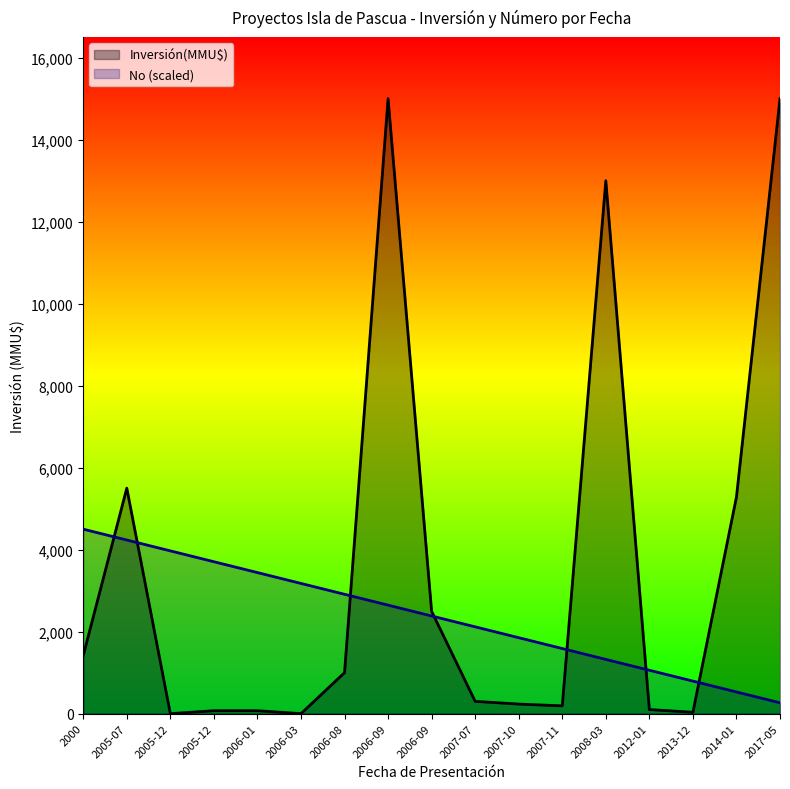

The No series shows 141.9 at 2017-05. True or false?

False